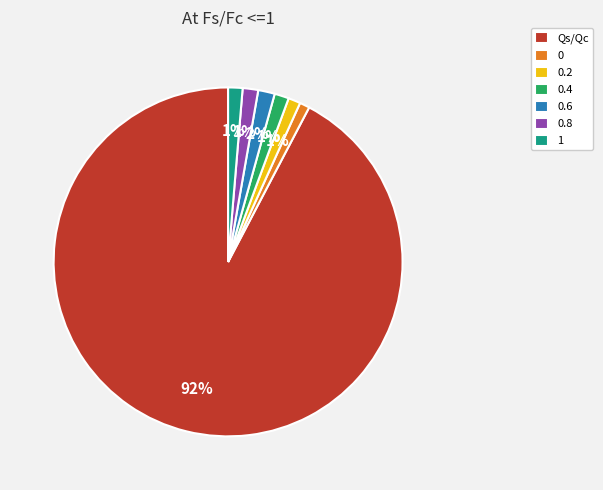

Is the sum of 0.4 and 0.6 greater than half?

No